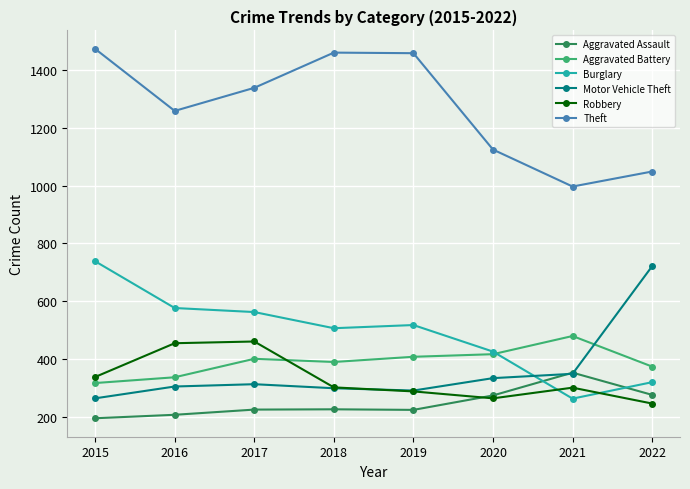

How many data points in Robbery are less than 301?

4